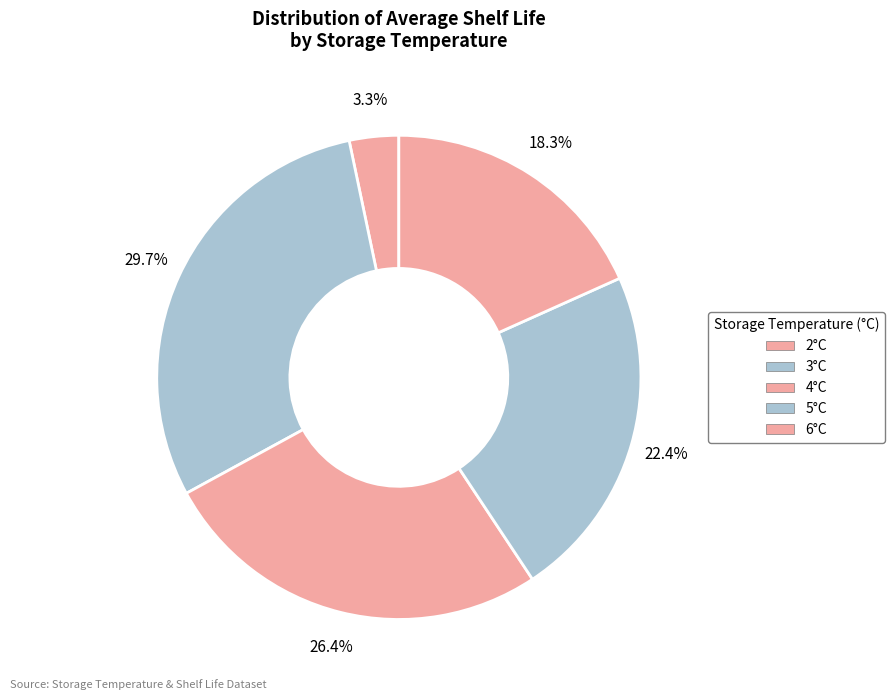

Count the number of slices in the pie.

5